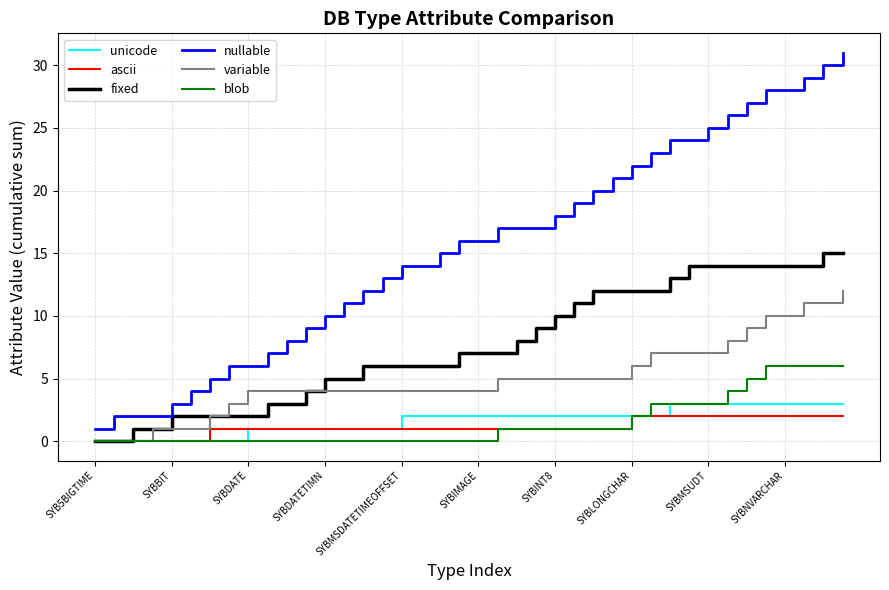

Which series has the largest range (max minus min)?

nullable